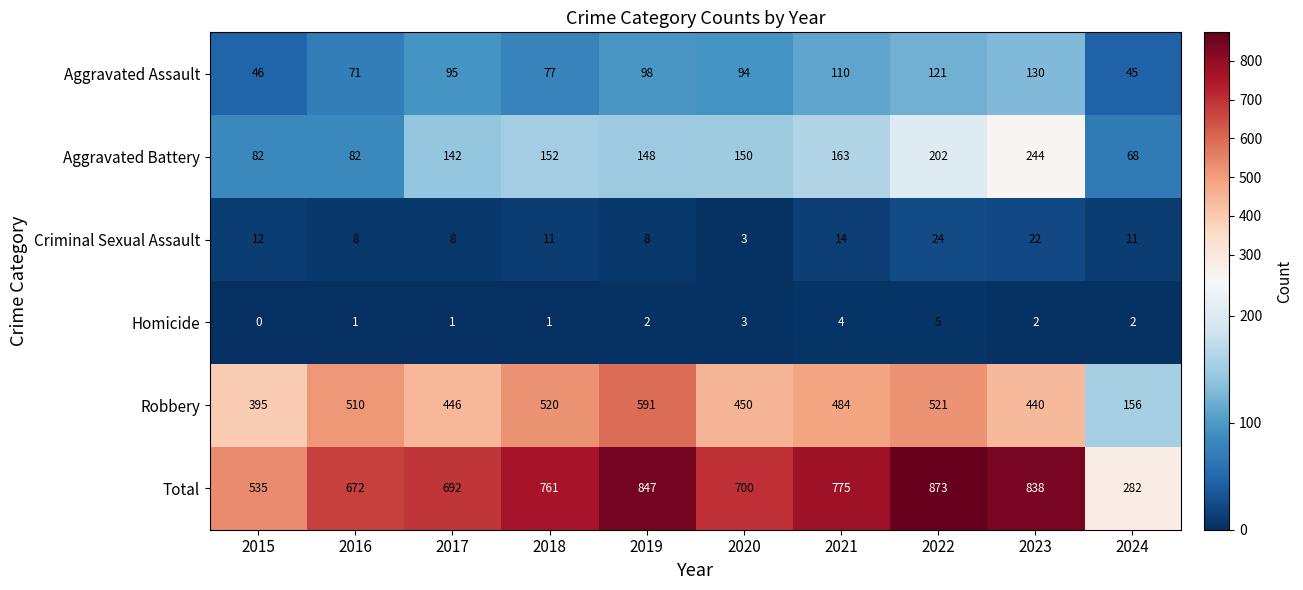

Which label corresponds to the smallest value in the chart?

2015